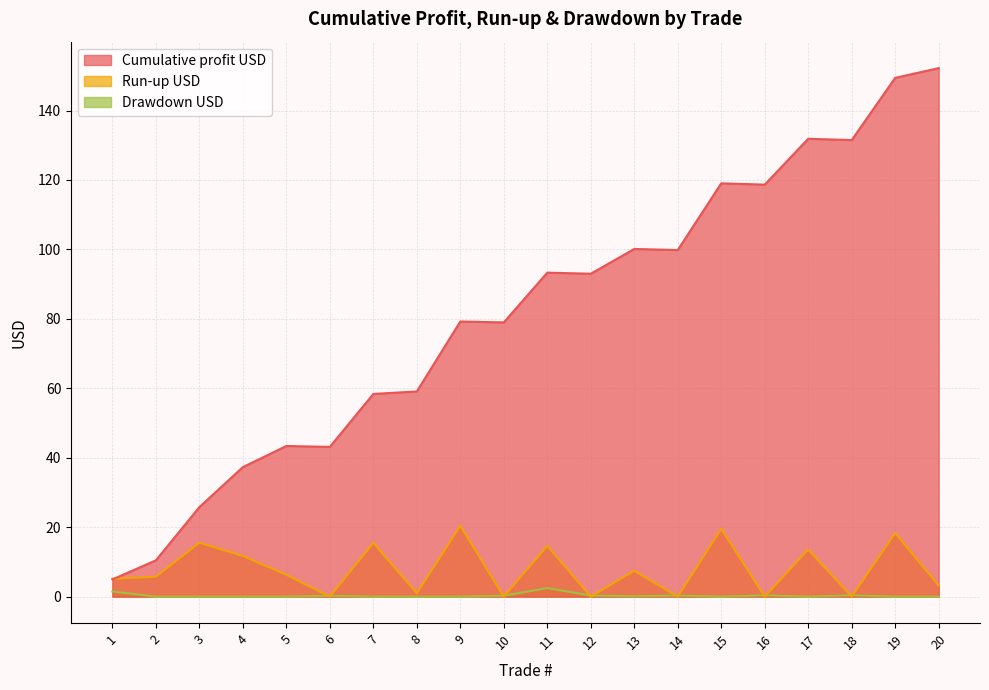

What is the difference between the second highest and minimum values in the Cumulative profit USD series?

144.4